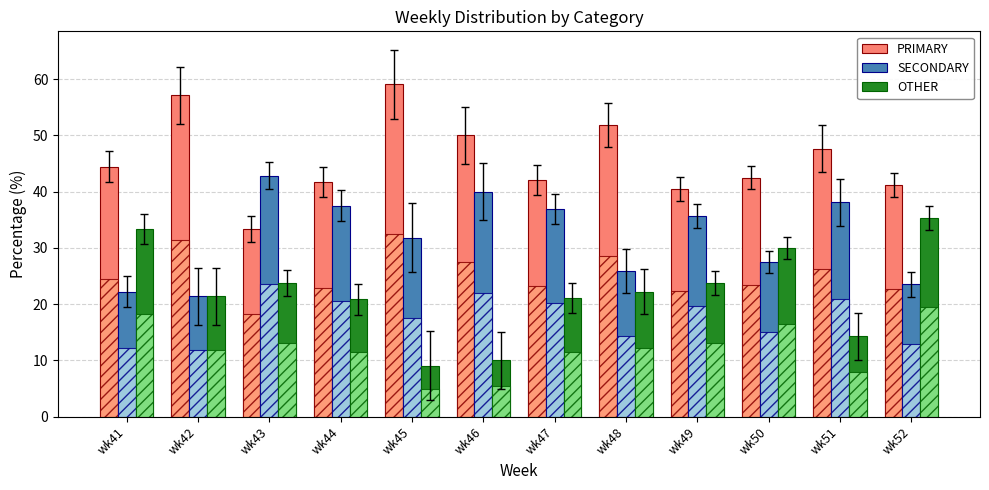

At which category is the sum across all series the highest?

wk42